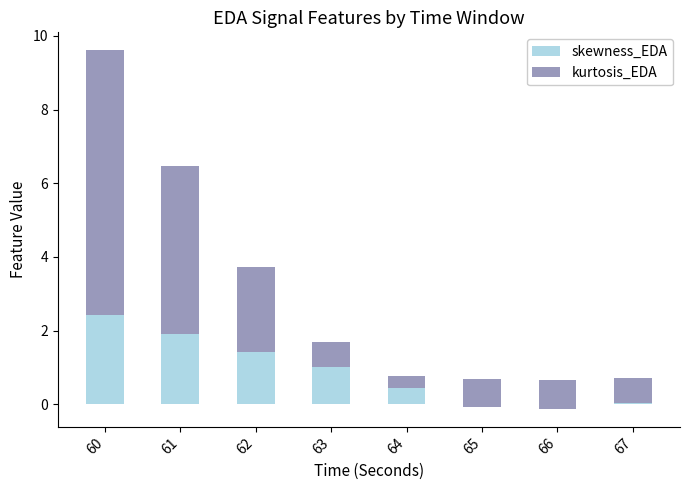

Are the bars horizontal?

No